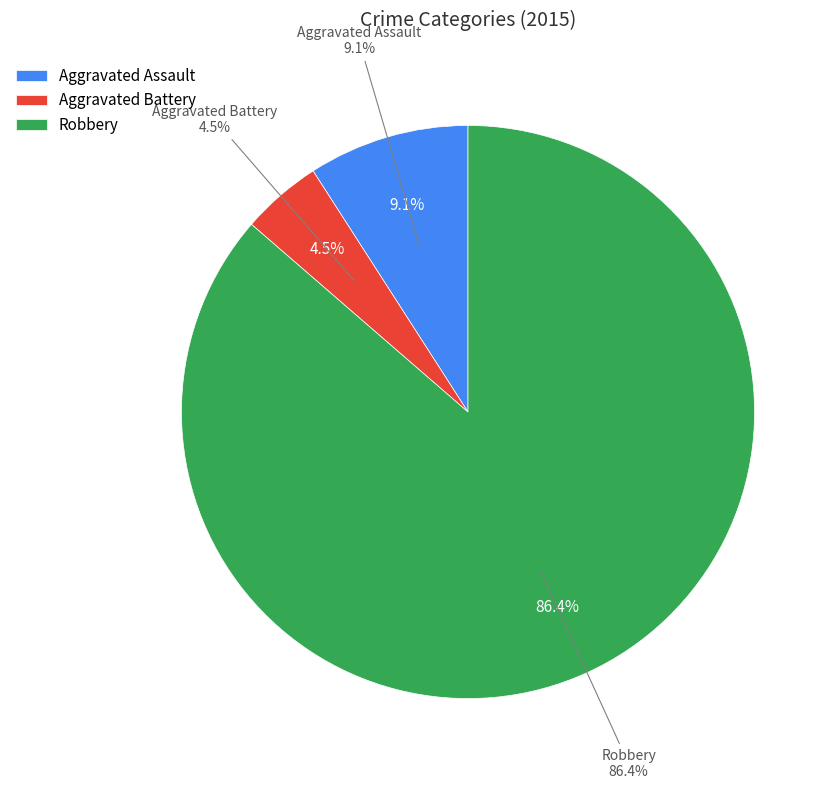

Is Criminal Sexual Assault the majority of the pie?

No